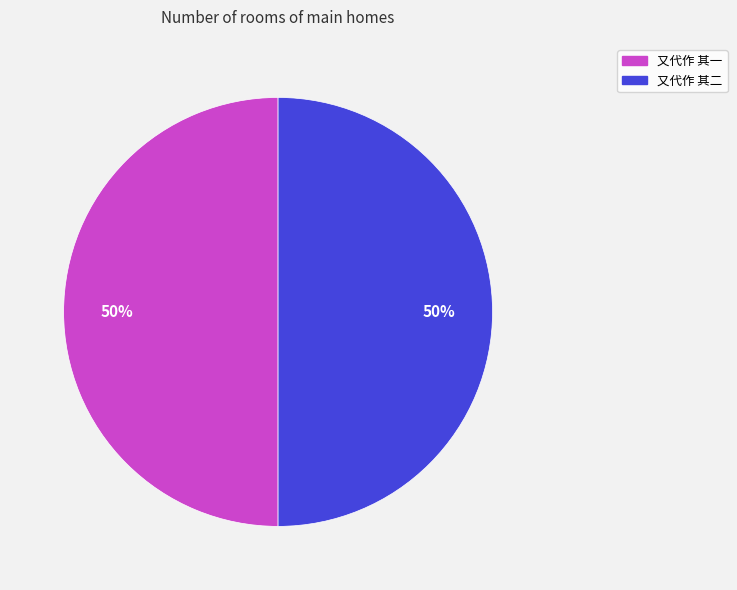

Combined, do 又代作 其二 and 又代作 其一 account for over 50%?

Yes